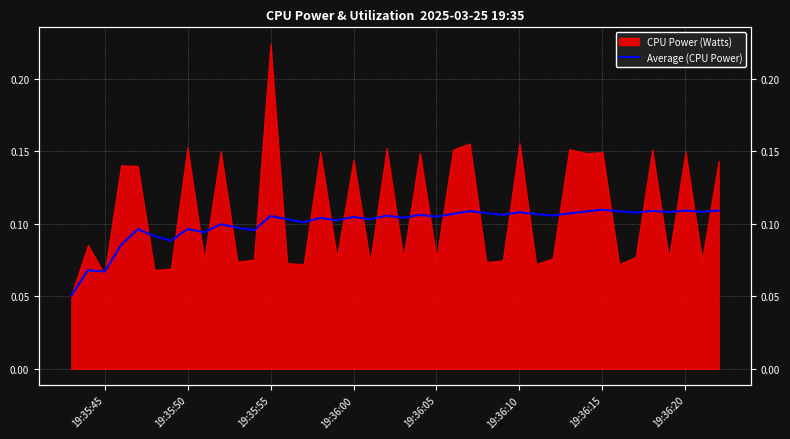

What is the difference between the second highest and minimum values?

0.1